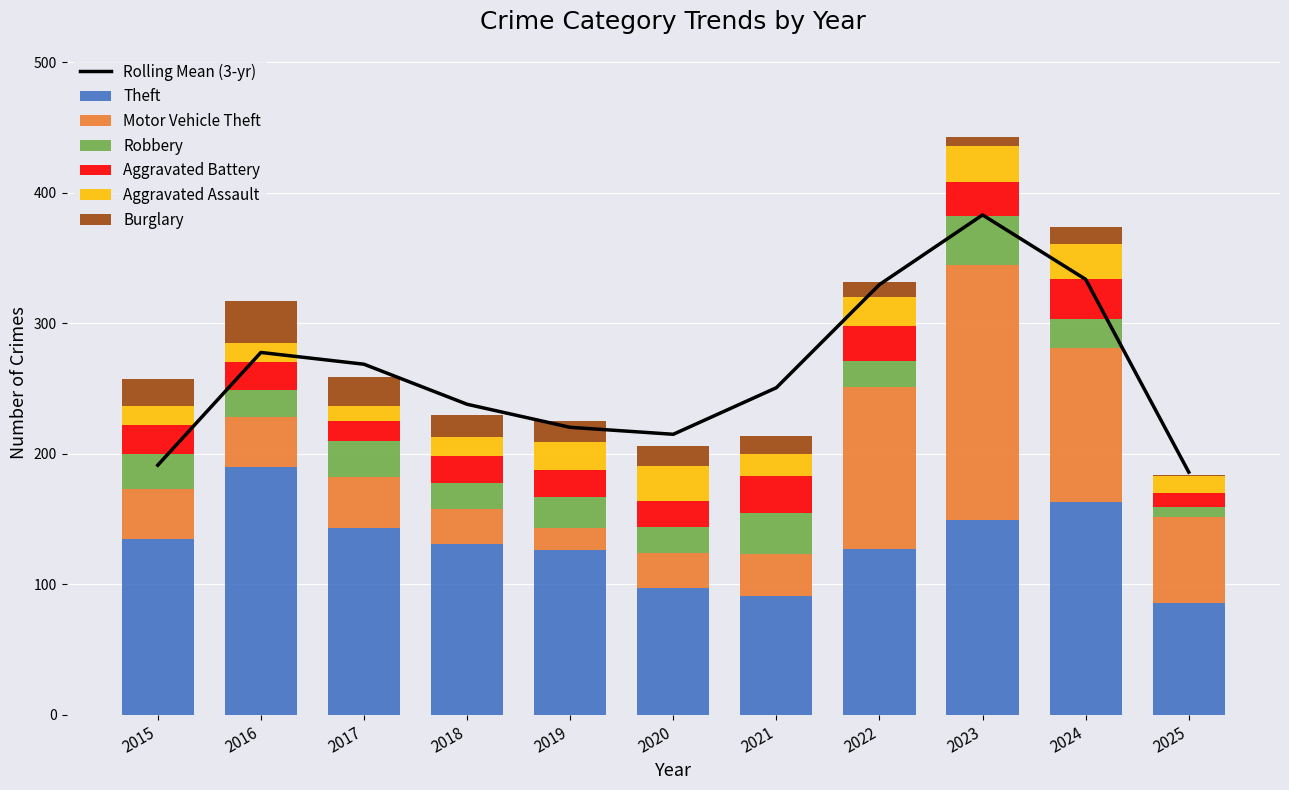

What is the value of the Aggravated Battery bar at the 10th from the left?

31